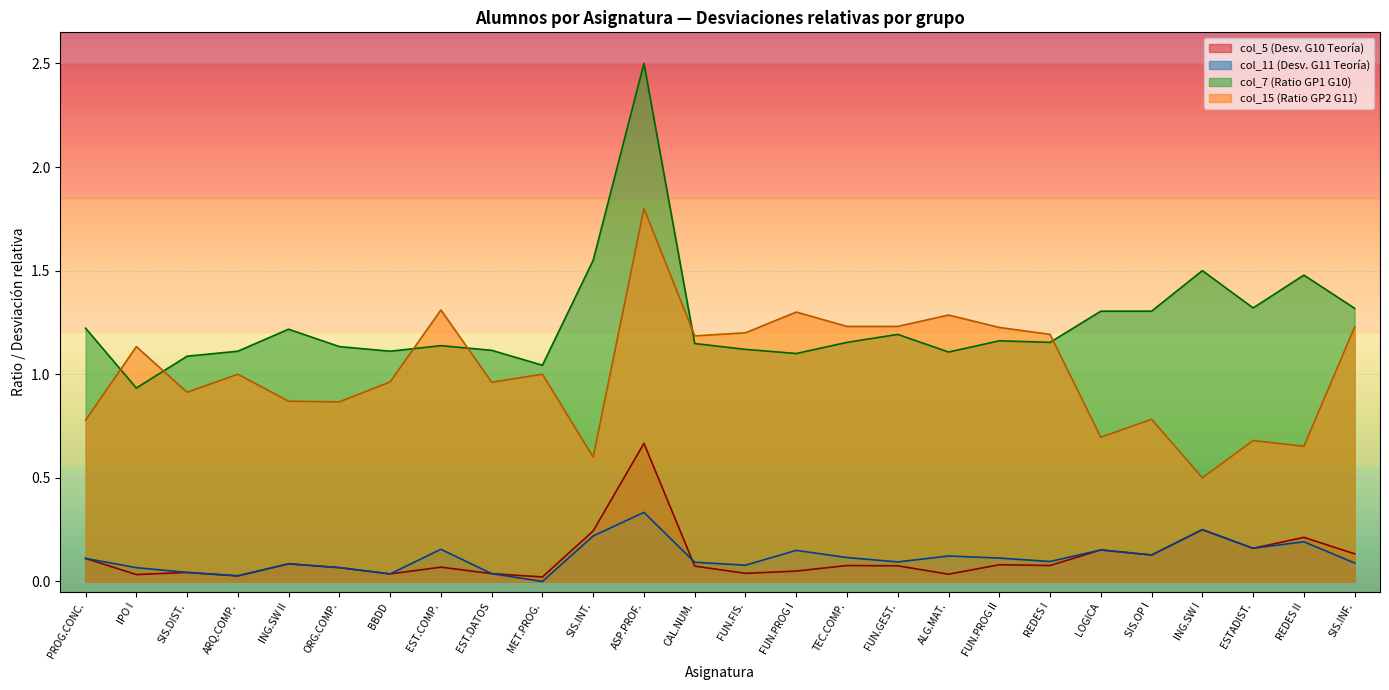

Is the value of col_7 (Ratio GP1 G10) at FUN.GEST. greater than the value of col_5 (Desv. G10 Teoría) at ARQ.COMP.?

Yes